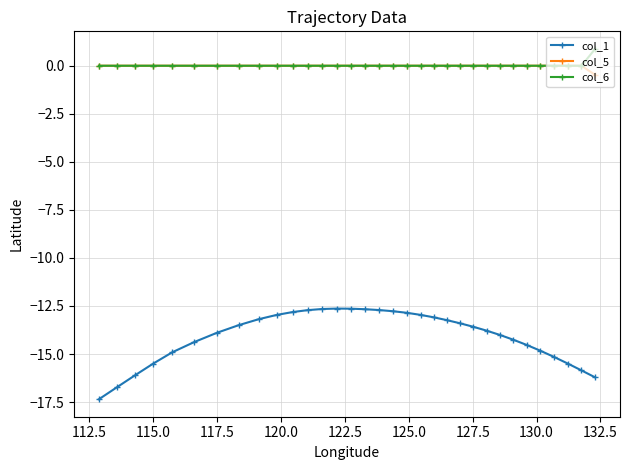

True or false: col_1 and col_6 cross at least once.

False